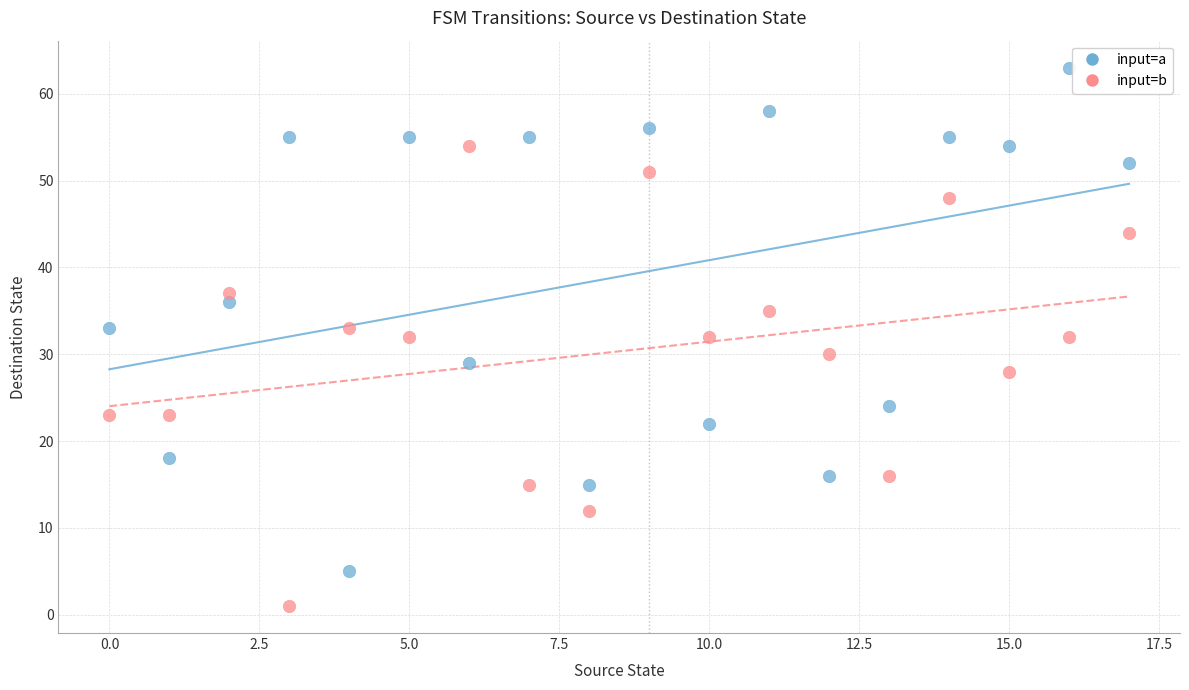

In the input=b series, what Y value is closest to 27?

28